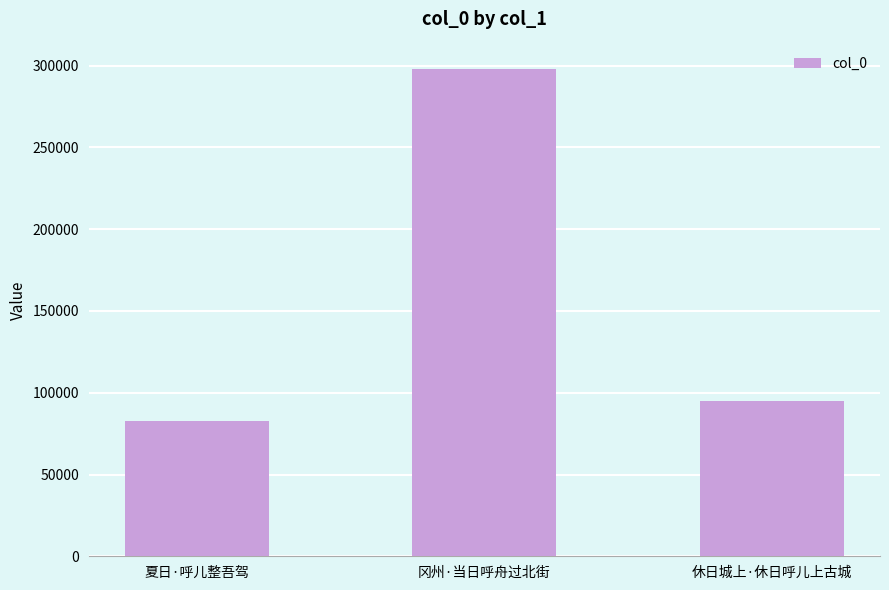

What is the sum of the values at 夏日·呼儿整吾驾 and 休日城上·休日呼儿上古城?

177783